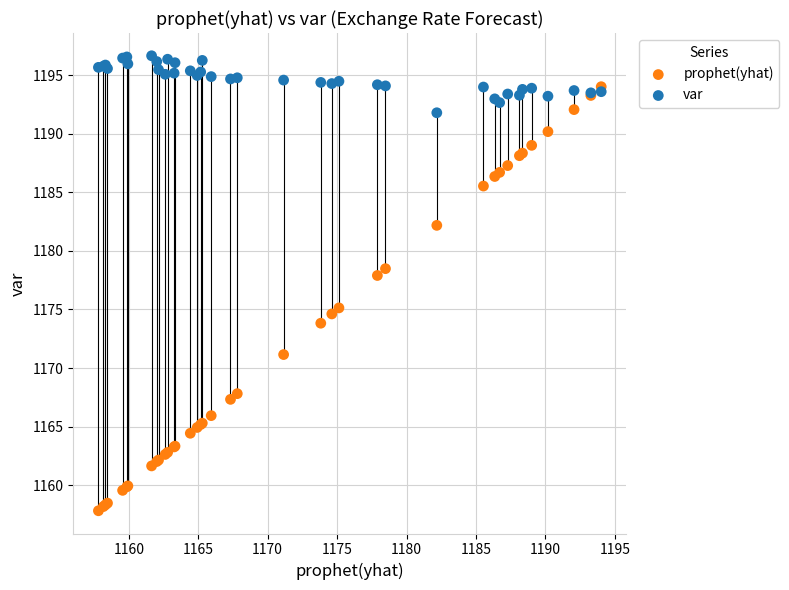

Across all series, what Y value is closest to 1177?

1177.9